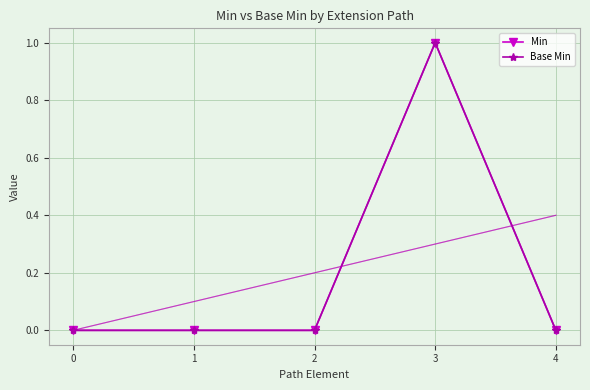

Which series changed the most between 1 and 2?

Min